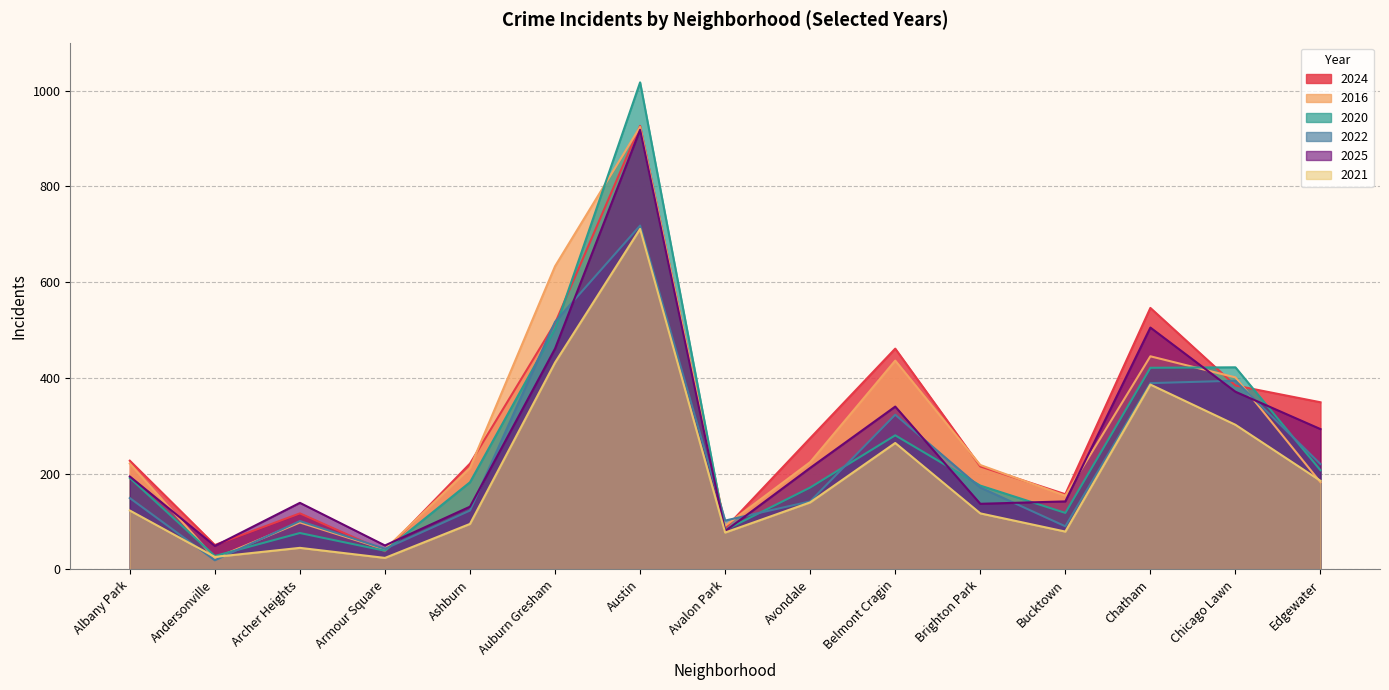

What position from the left is Armour Square?

4